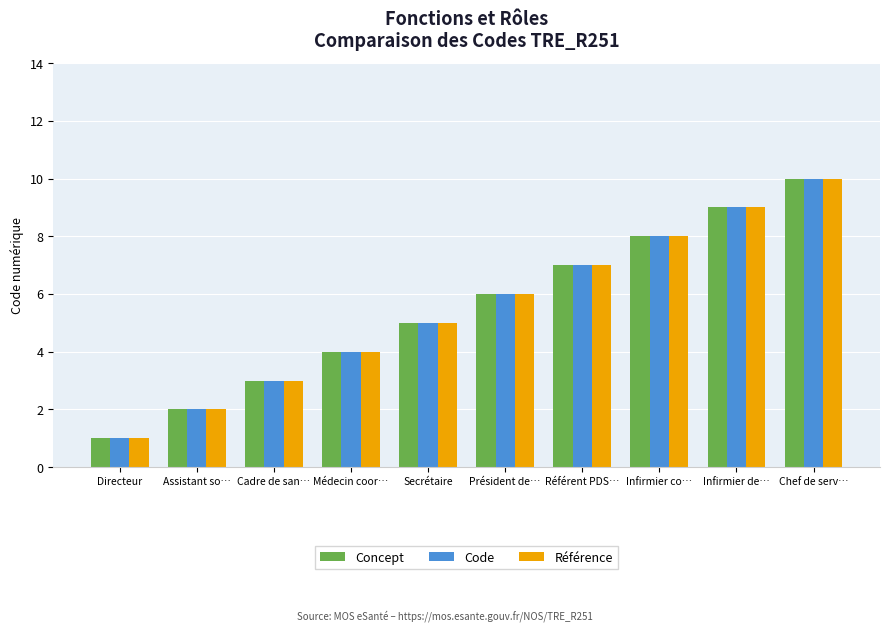

Read the Concept value at Cadre de san….

3